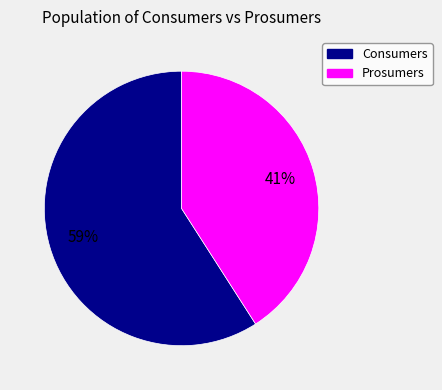

Rank the categories by value from highest to lowest.

Consumers, Prosumers